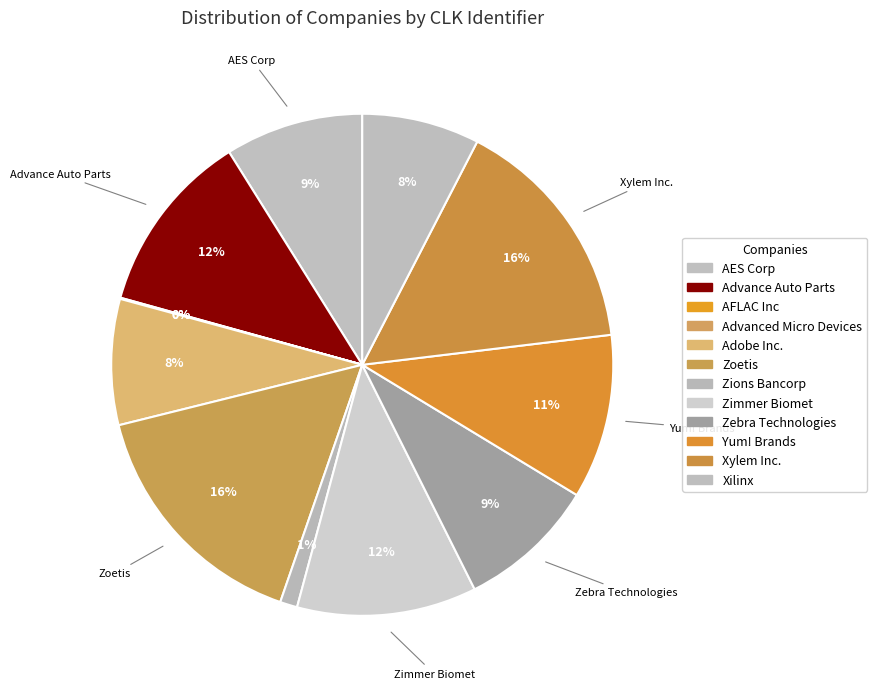

Approximately how many times larger is the value at Xilinx compared to AFLAC Inc?

149.5